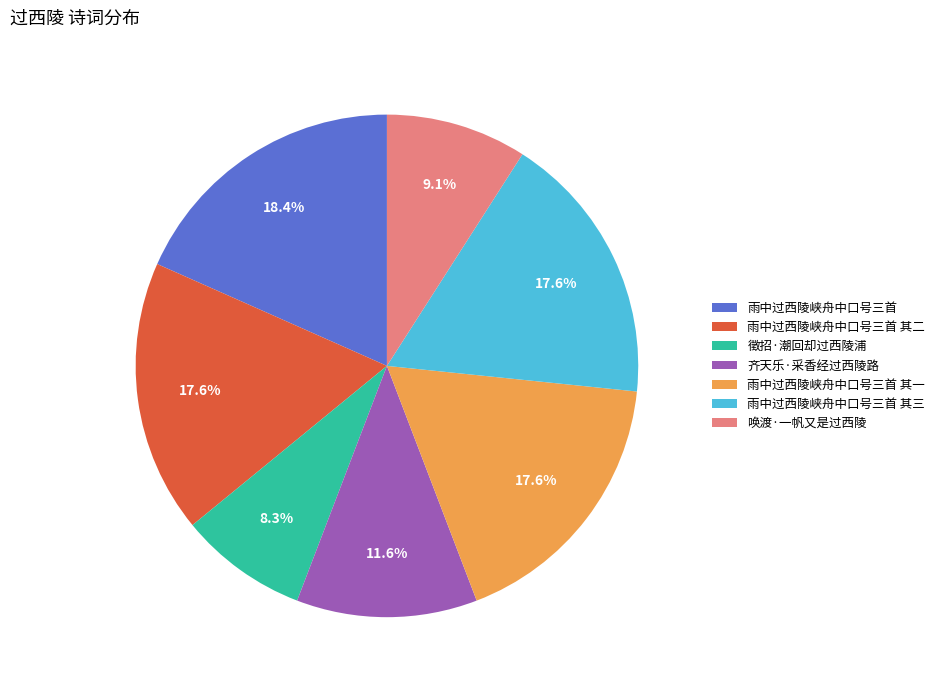

Is there any slice that represents more than half of the pie?

No